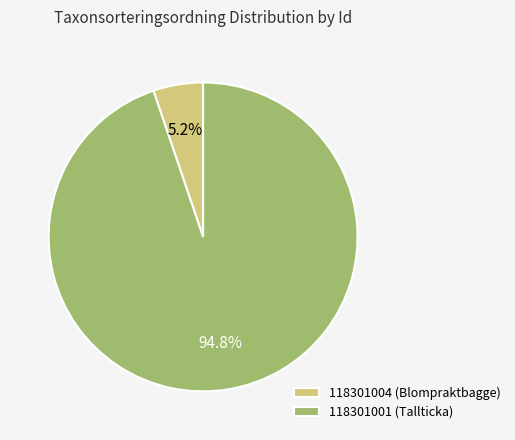

Which slice is the largest?

118301001